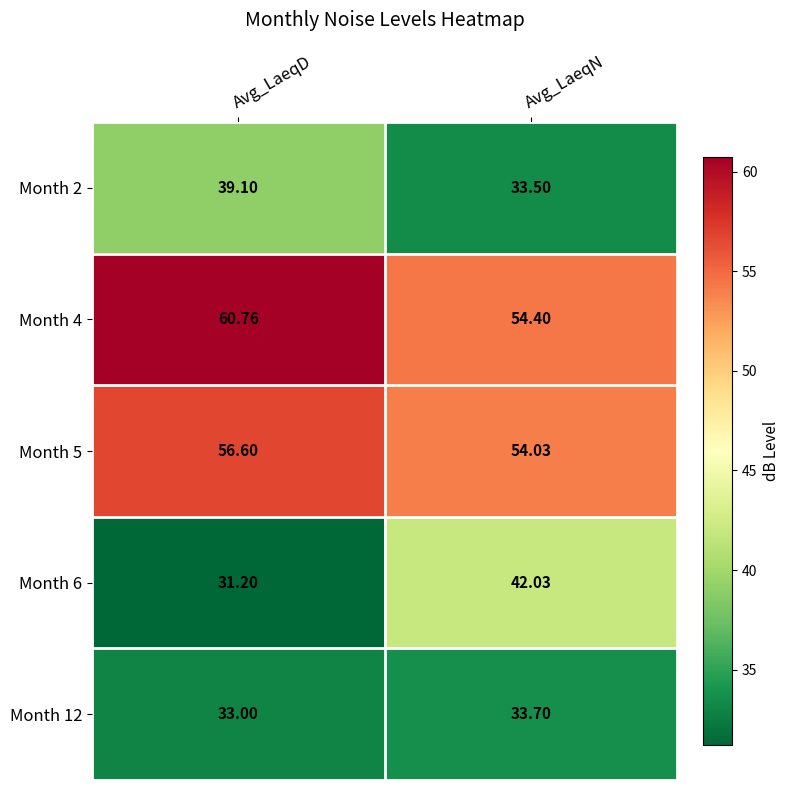

How many values in the Month 4 series exceed 60?

1